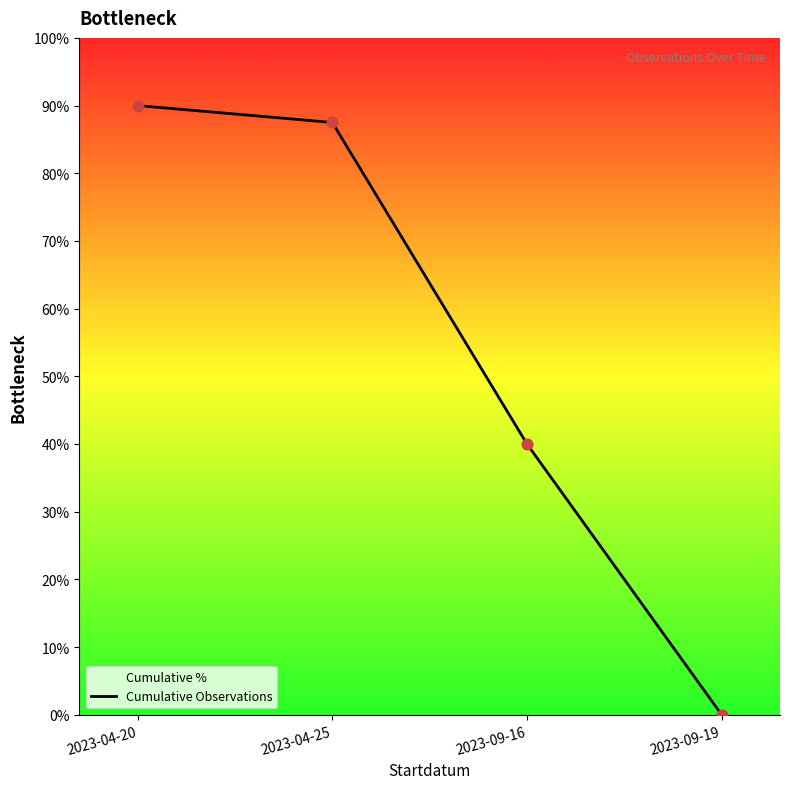

What is the change in value from 2023-04-20 to 2023-09-19?

-90.0